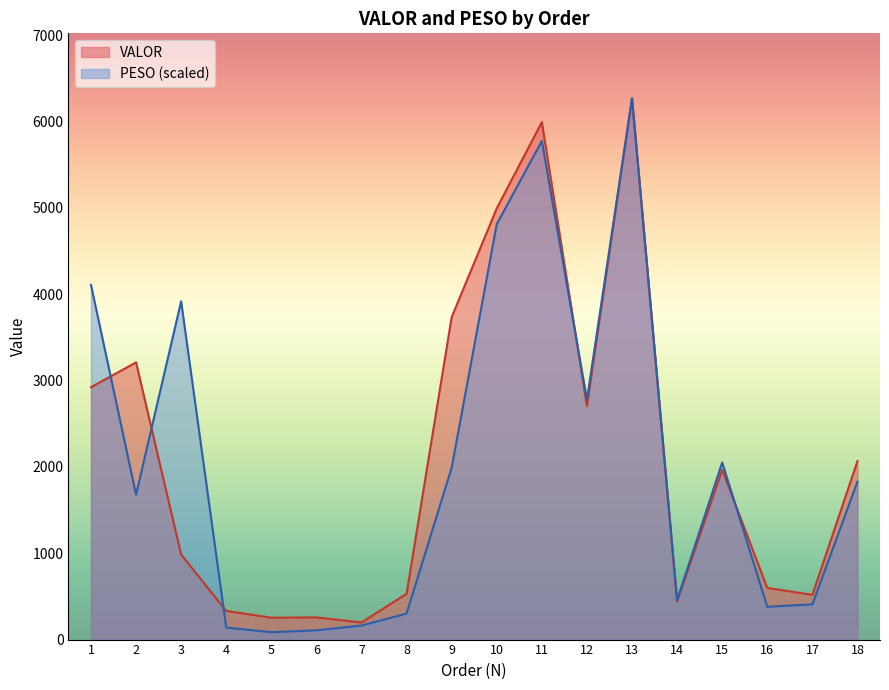

Where is VALOR nearest to the value 3234?

2